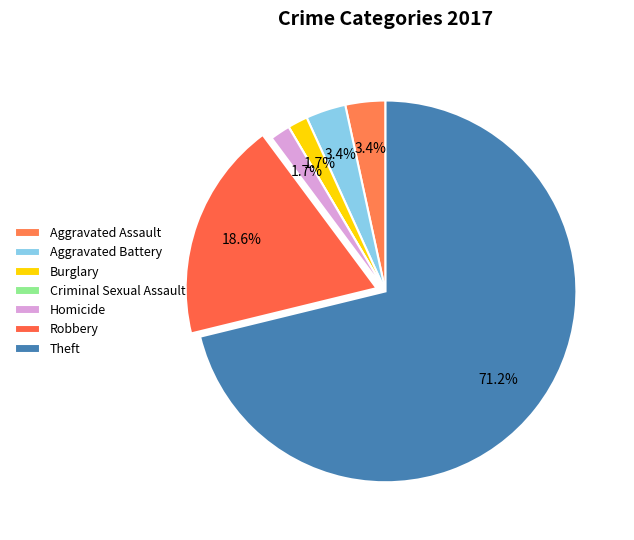

How many segments does this pie chart have?

7